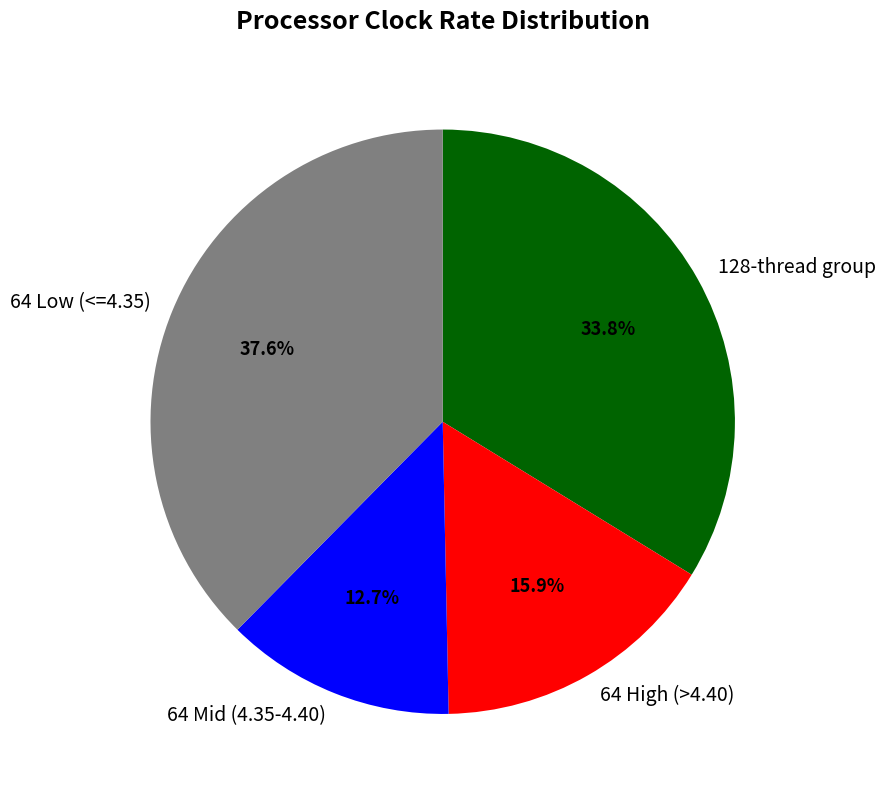

Approximately how many times larger is the value at 64 High (>4.40) compared to 64 Low (<=4.35)?

0.4